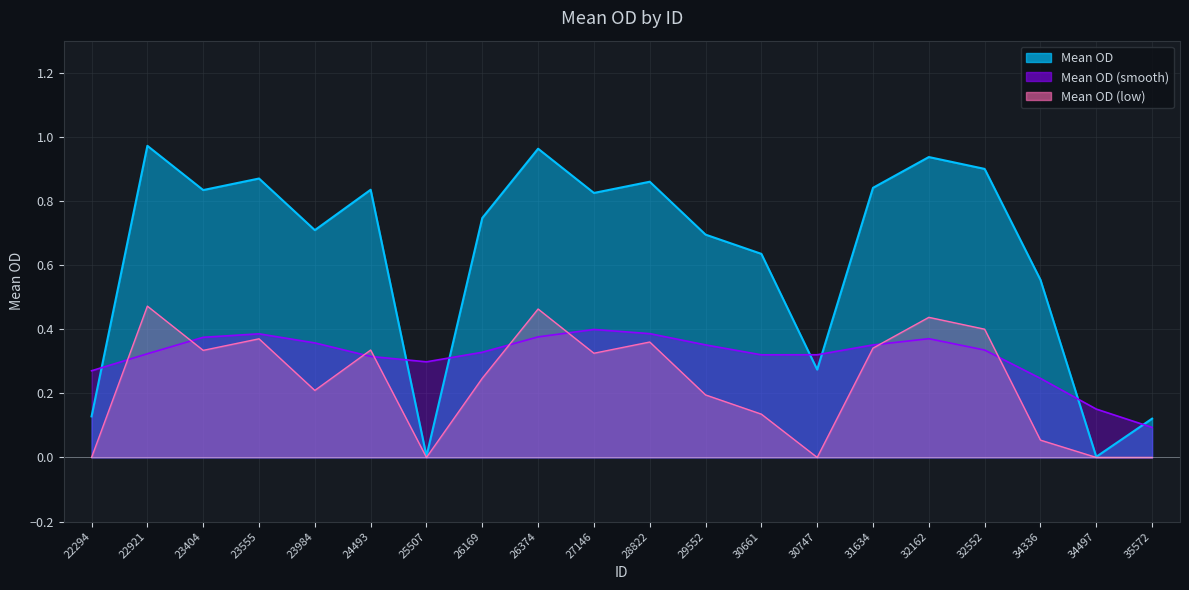

Reading right to left, list all the values displayed in this chart.

35572=0.1	34497=0.0	34336=0.6	32552=0.9	32162=0.9	31634=0.8	30747=0.3	30661=0.6	29552=0.7	28822=0.9	27146=0.8	26374=1.0	26169=0.7	25507=0.0	24493=0.8	23984=0.7	23555=0.9	23404=0.8	22921=1.0	22294=0.1